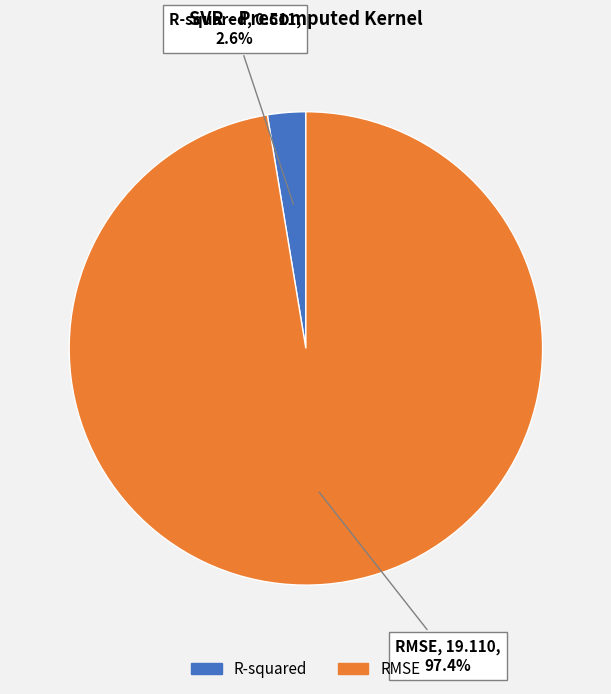

Do RMSE and R-squared together represent more than half of the pie?

Yes